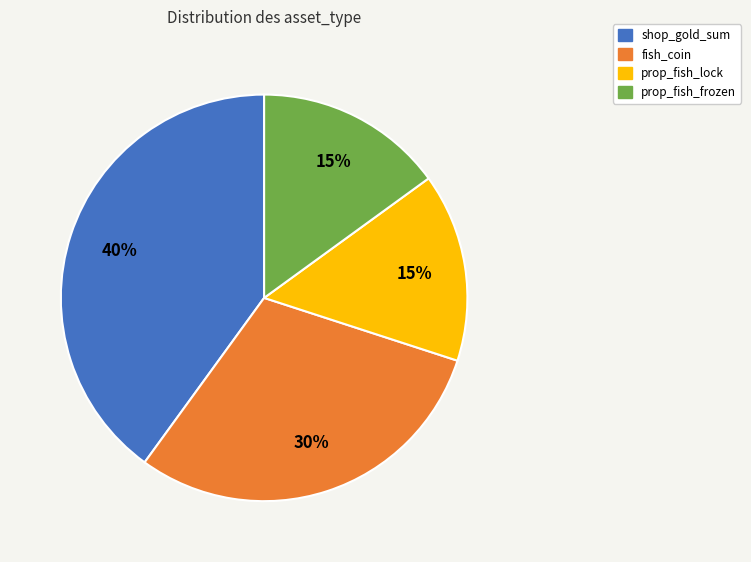

To the nearest percent, what percentage of the pie is fish_coin?

30%